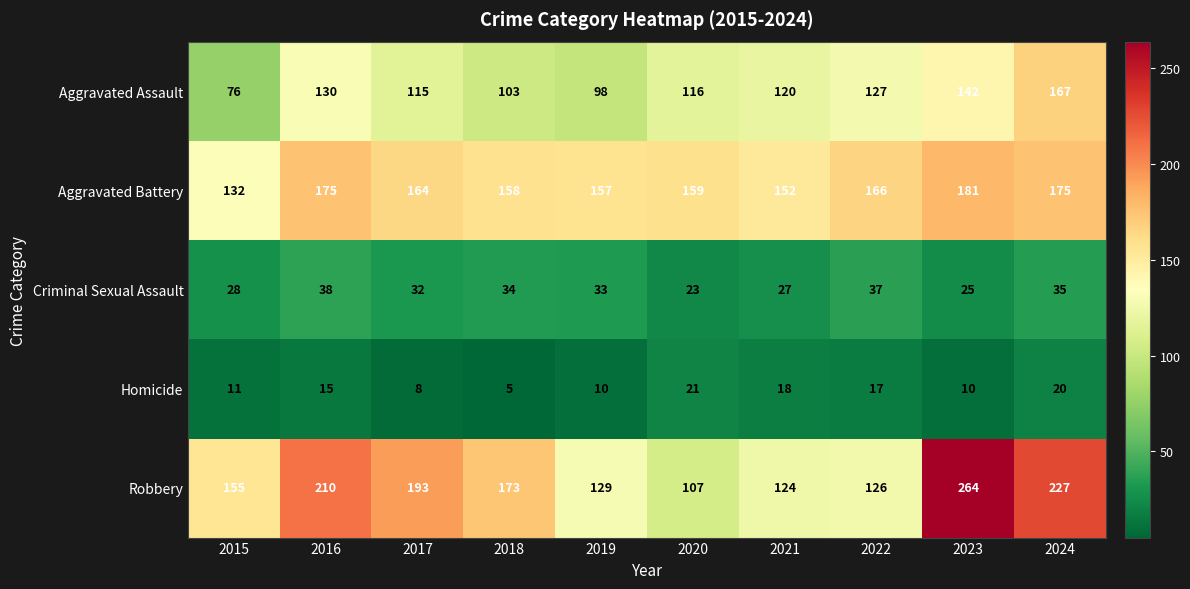

What is the total value across all series at 2015?

402